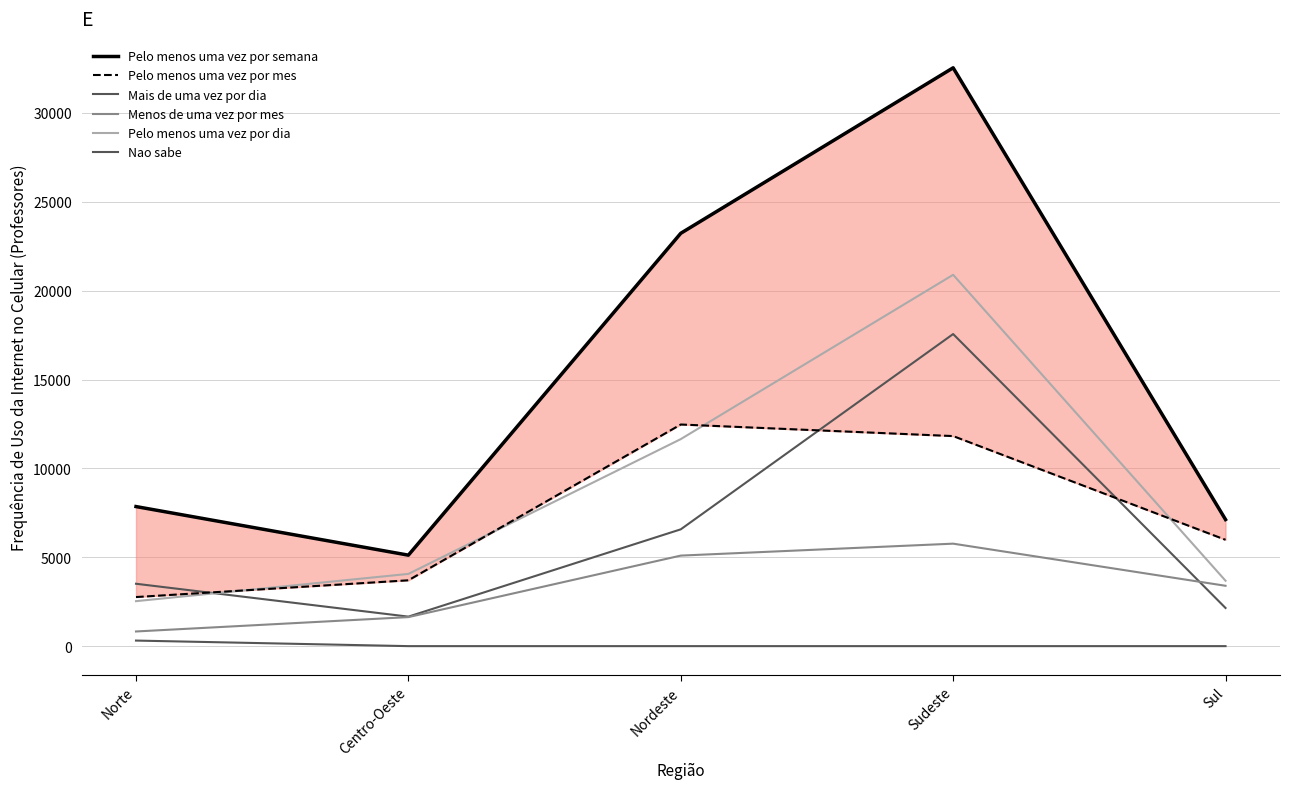

How many lines are shown in the chart?

6